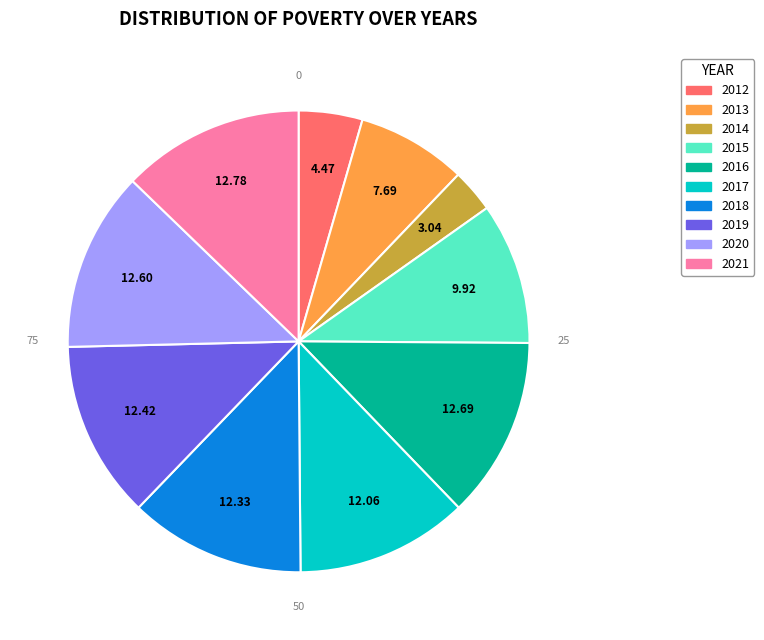

How many slices are in this pie chart?

10